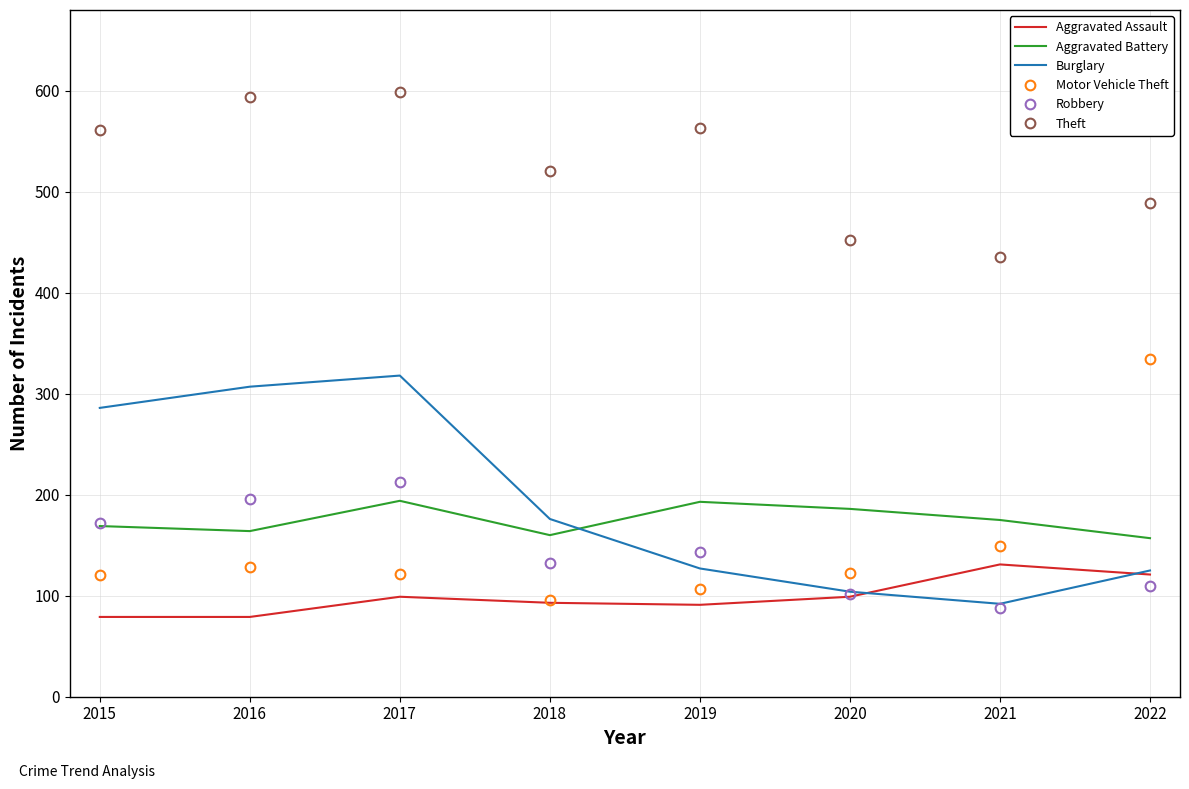

What is the greatest value displayed?

599